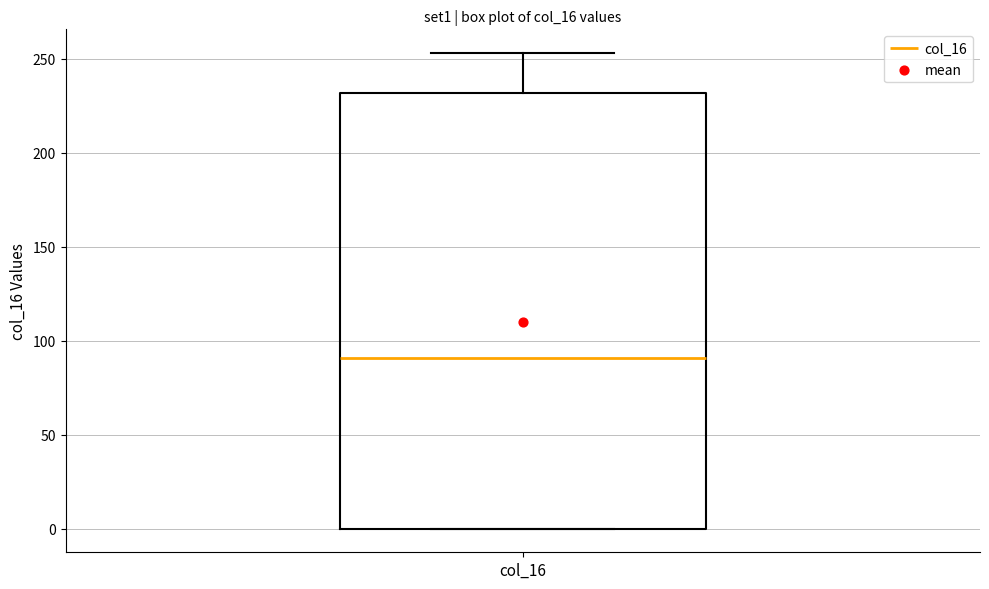

Read this box plot against the y-axis: the position of the median line, the range covered by the box, and the ends of both whiskers. The values are not printed on the chart, so give them approximately, as read against the axis.

median 90, box 0 to 230, whiskers 0 to 255